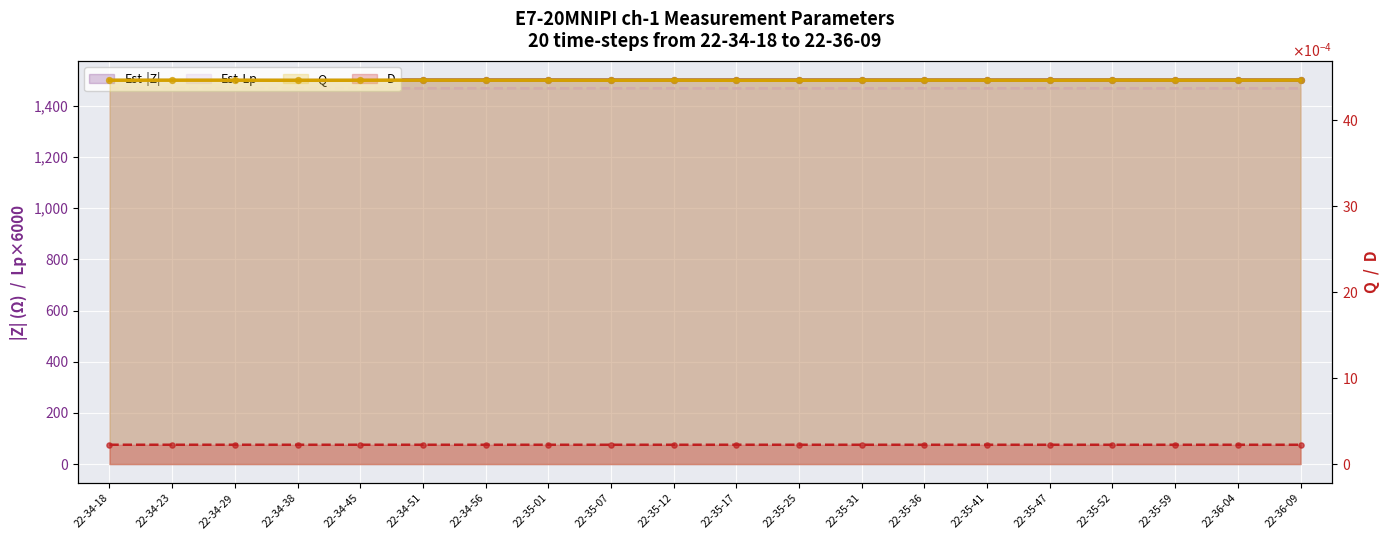

At which category is the sum across all series the highest?

22-34-23